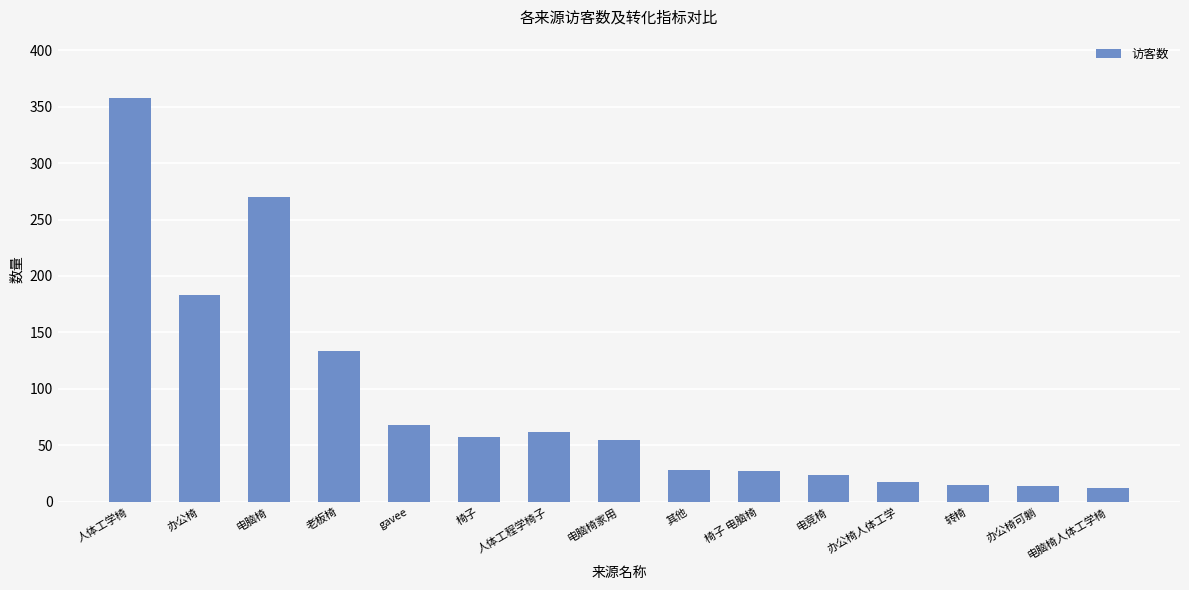

The value at 电脑椅家用 is 11. True or false?

False